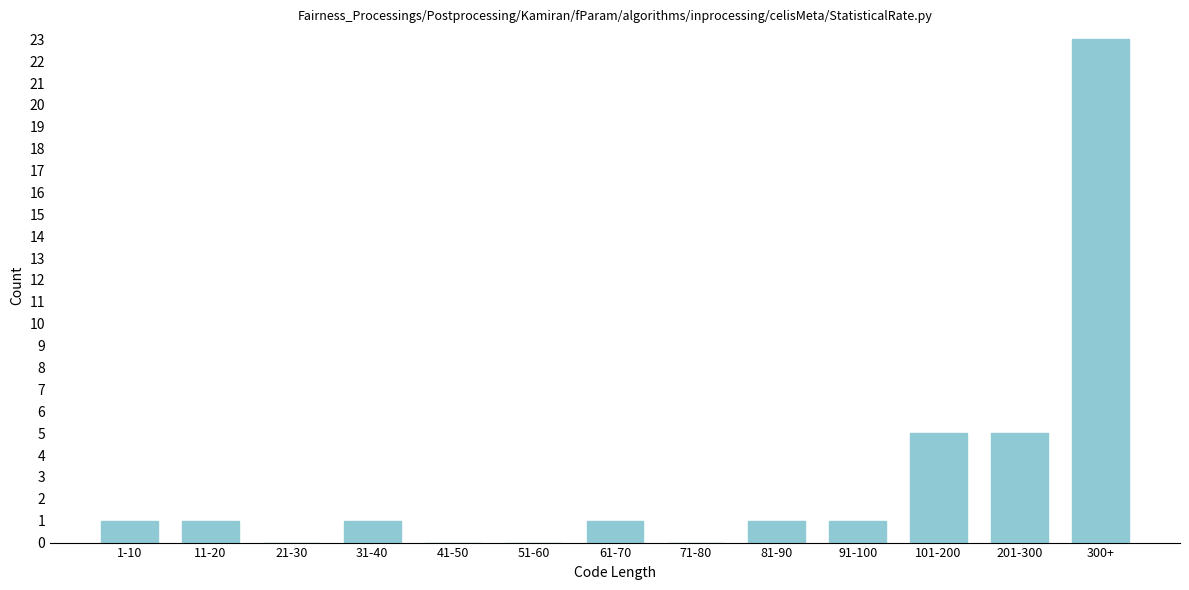

Reading left to right, what are all the values shown in this chart?

1-10=1	11-20=1	21-30=0	31-40=1	41-50=0	51-60=0	61-70=1	71-80=0	81-90=1	91-100=1	101-200=5	201-300=5	300+=23